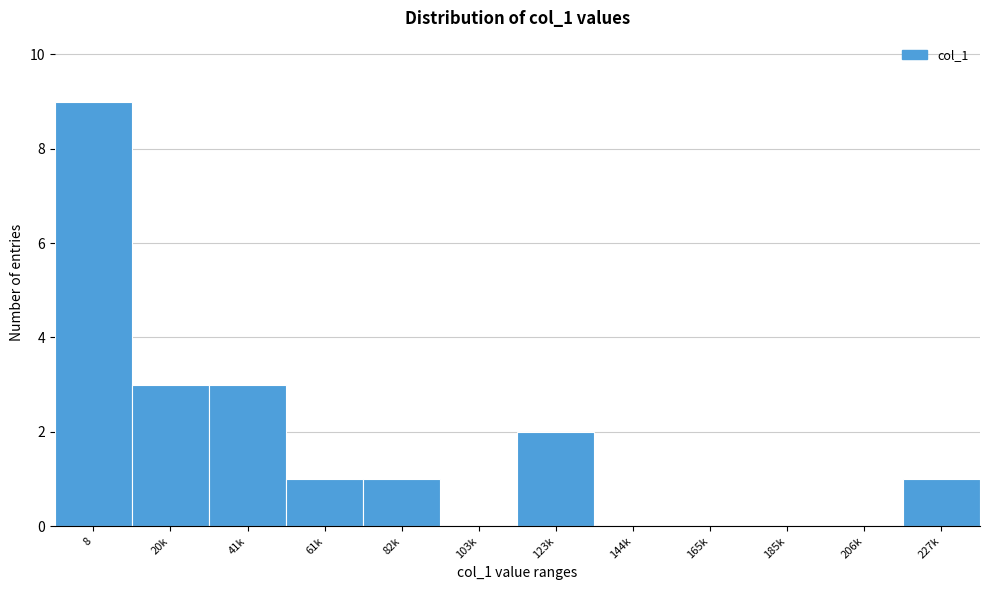

Reading left to right, transcribe all the data shown in this chart.

8=9	20k=3	41k=3	61k=1	82k=1	103k=0	123k=2	144k=0	165k=0	185k=0	206k=0	227k=1